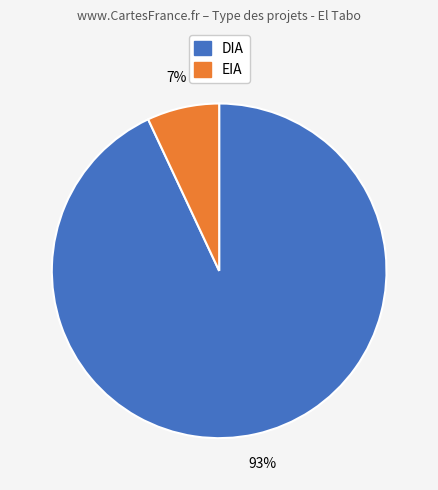

Is it true that EIA is 21% of the pie?

False